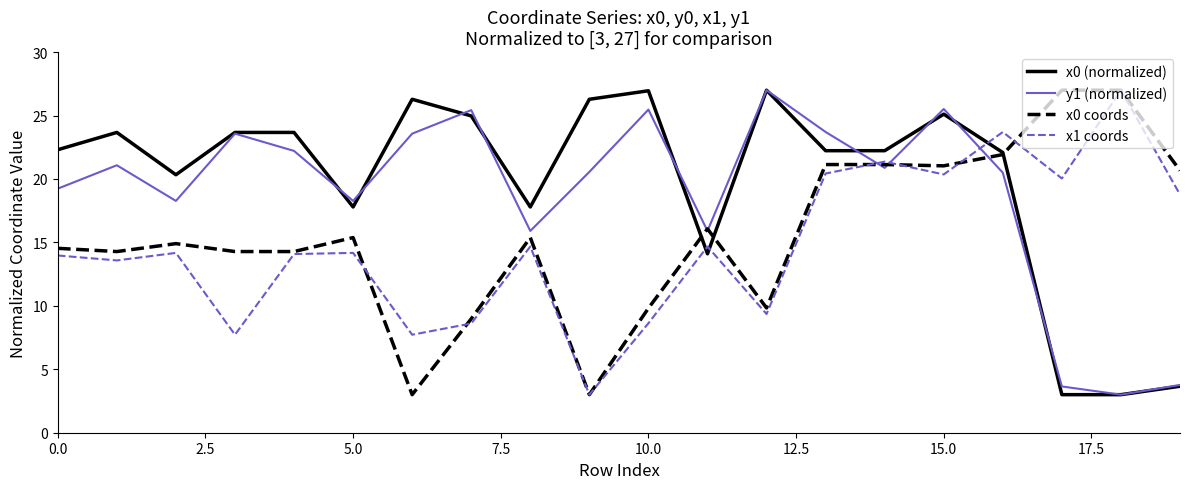

List the series in order of their overall mean, lowest first.

x1 coords, x0 coords, y1 (normalized), x0 (normalized)